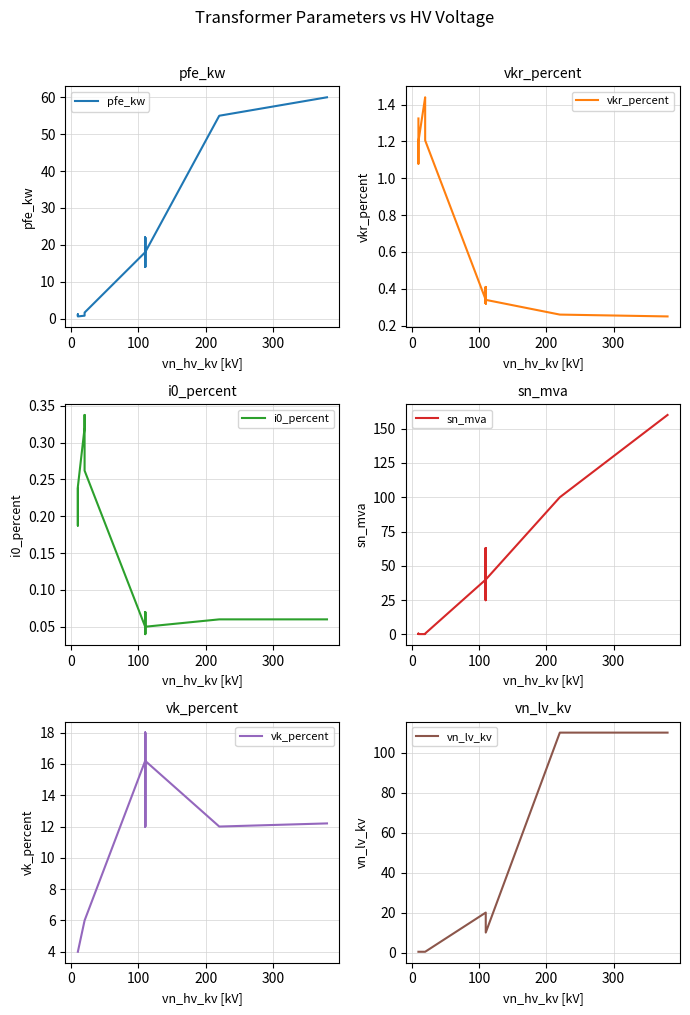

What is the value of the vkr_percent point at the 14th from the left?

0.2